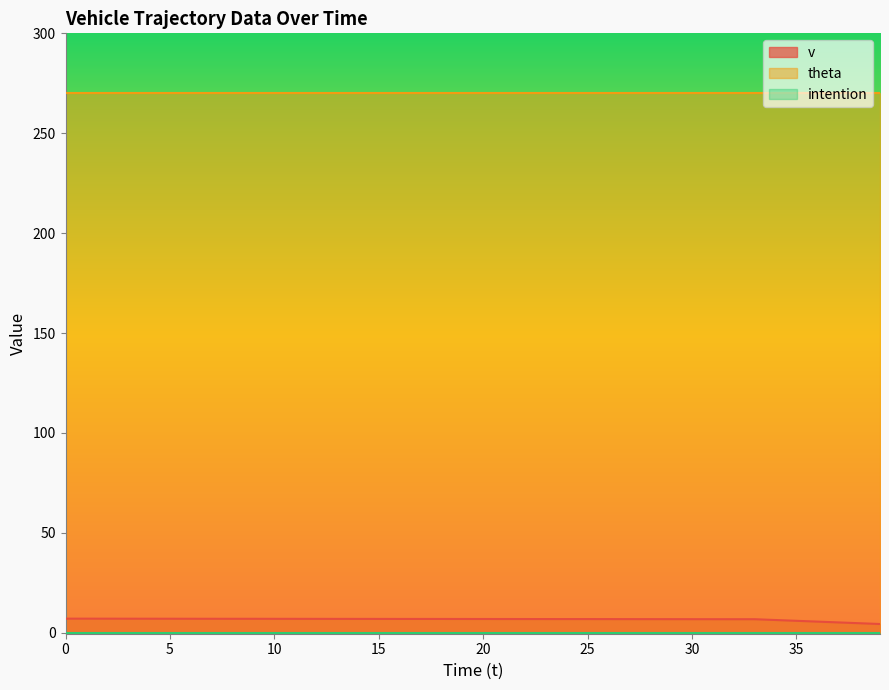

Which series has the largest range (max minus min)?

v